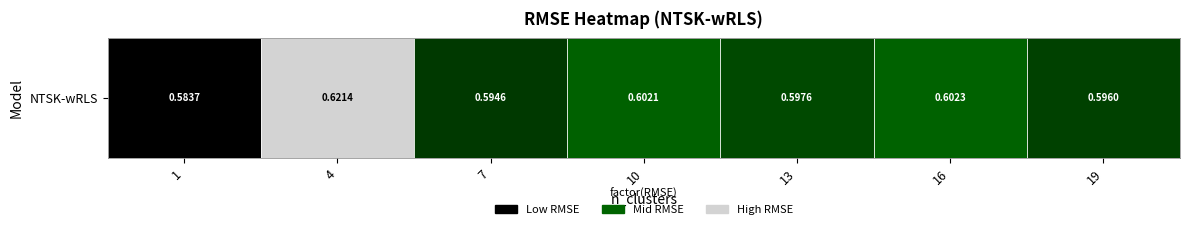

List the labels in order of value, smallest first.

0, 2, 6, 4, 3, 5, 1